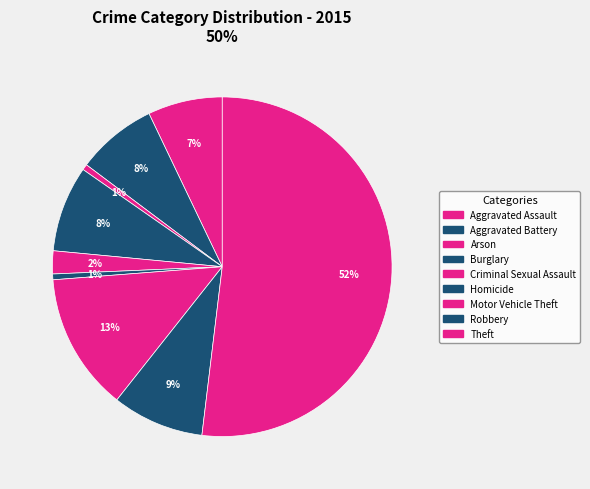

What is the majority slice?

Theft